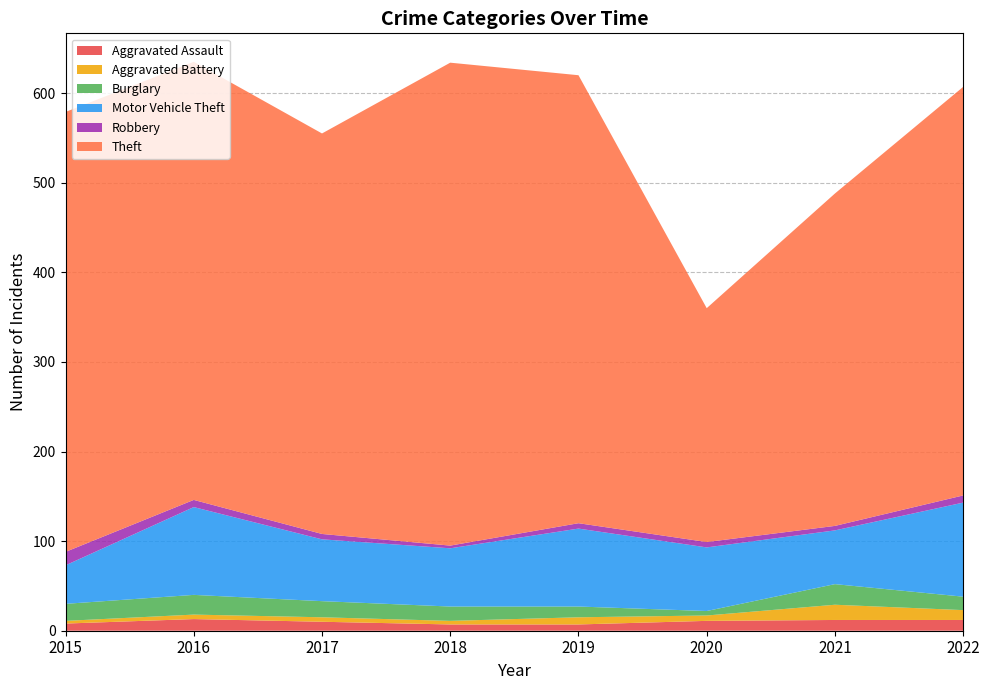

Reading left to right, transcribe all the data shown in this chart.

Aggravated Assault: 2015=8	2016=13	2017=10	2018=7	2019=7	2020=11	2021=12	2022=12
Aggravated Battery: 2015=3	2016=5	2017=5	2018=4	2019=8	2020=6	2021=17	2022=11
Burglary: 2015=19	2016=22	2017=18	2018=16	2019=12	2020=5	2021=23	2022=15
Motor Vehicle Theft: 2015=43	2016=98	2017=69	2018=65	2019=87	2020=71	2021=60	2022=105
Robbery: 2015=15	2016=8	2017=6	2018=3	2019=6	2020=6	2021=5	2022=8
Theft: 2015=491	2016=489	2017=447	2018=539	2019=500	2020=261	2021=371	2022=456